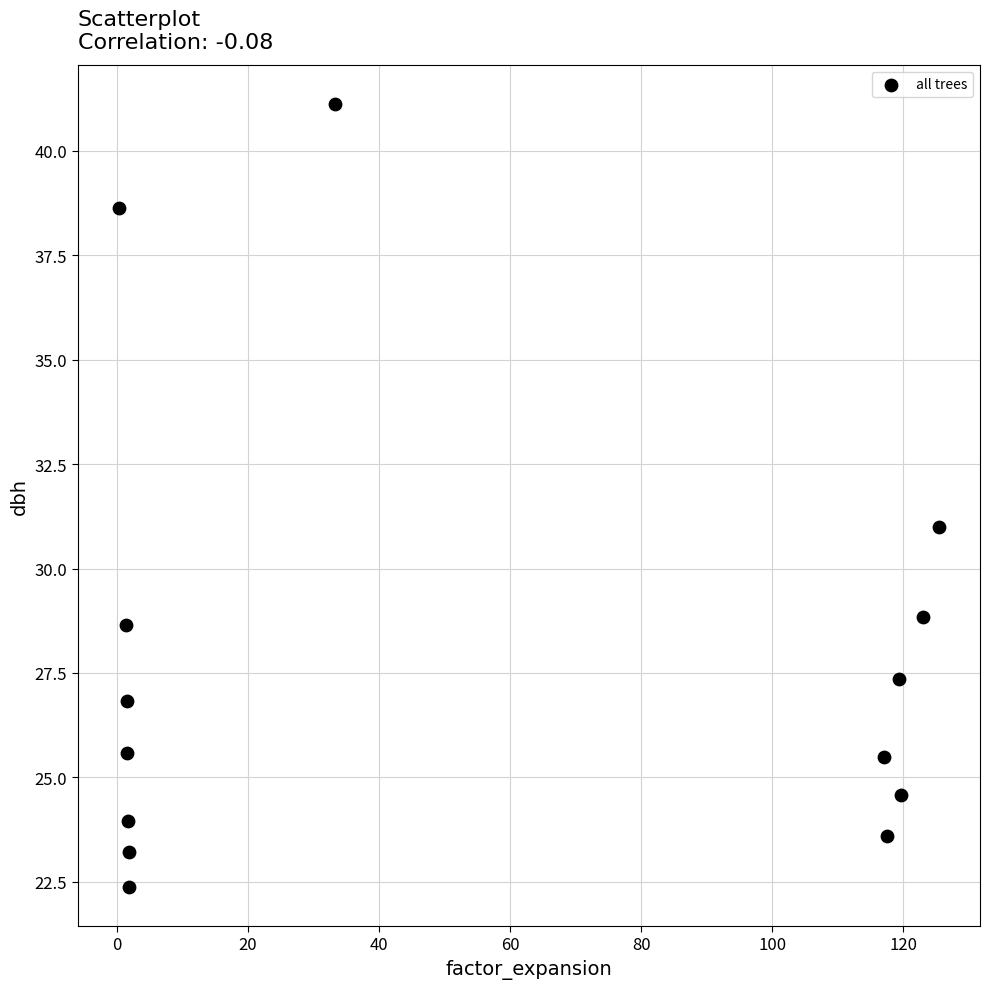

What is the range of X values (max minus min)?

125.1